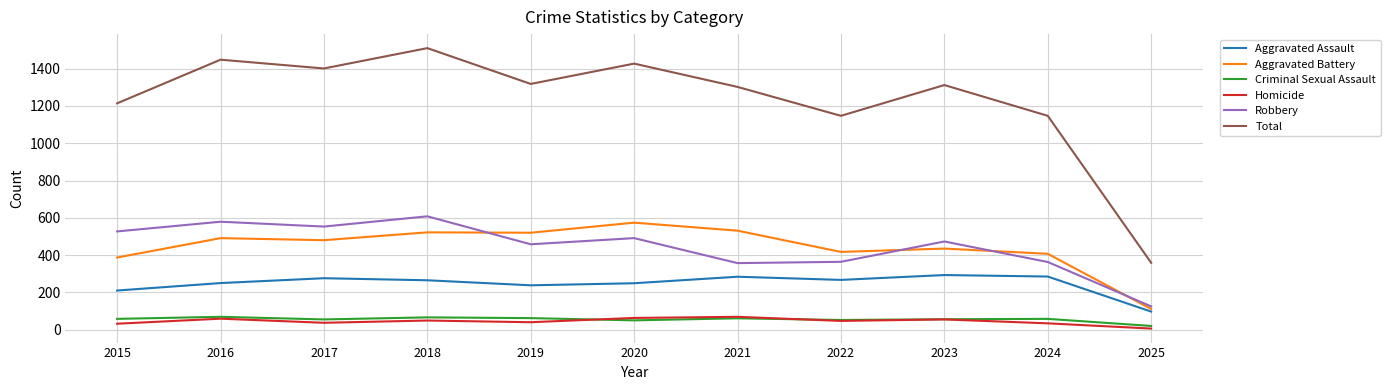

At which category does the chart reach its minimum across all series?

2025